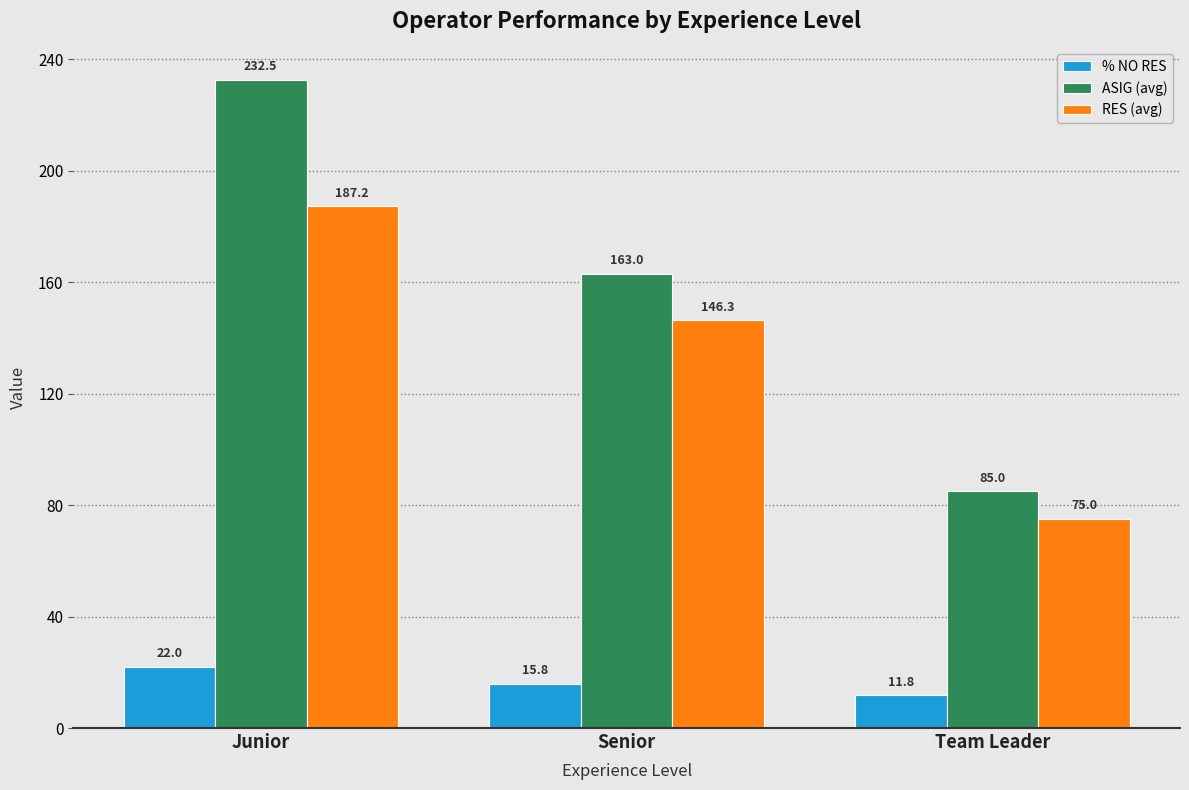

Which series changed the most between Junior and Team Leader?

ASIG (avg)